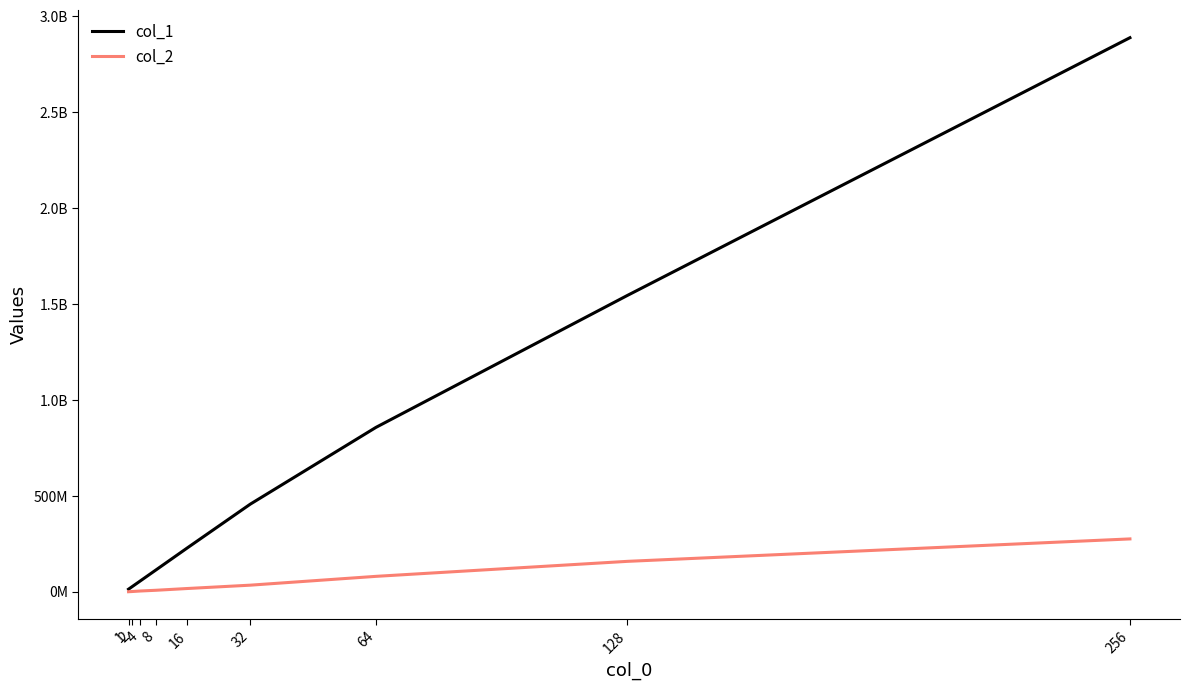

Is this an area chart (filled region under the line)?

No